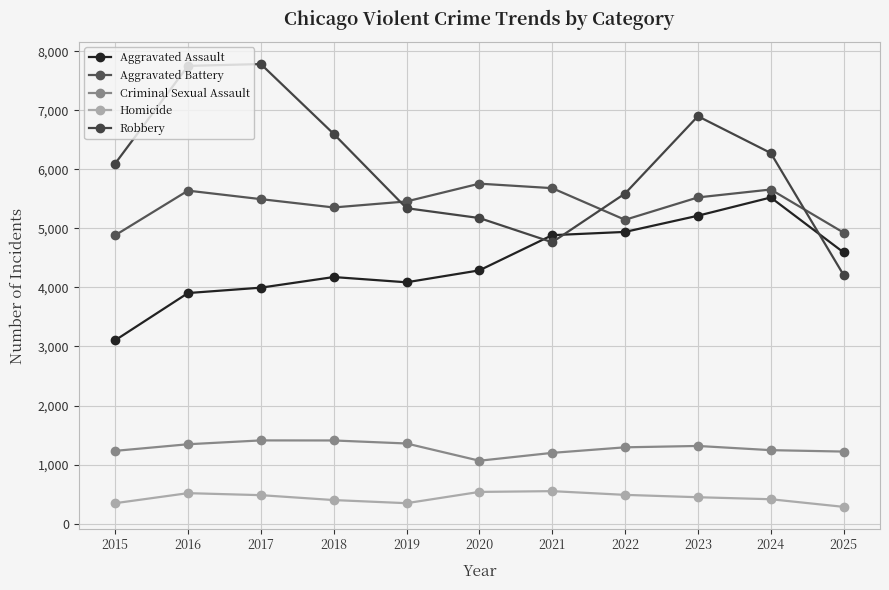

What are all the series names shown in the legend?

Aggravated Assault, Aggravated Battery, Criminal Sexual Assault, Homicide, Robbery